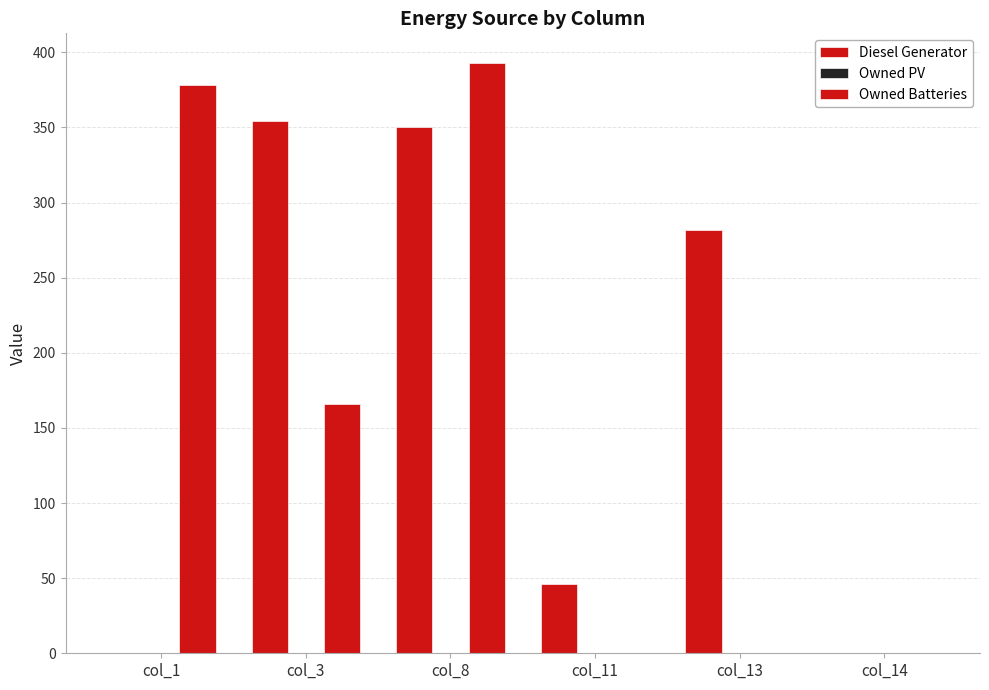

How many groups of bars are there?

6